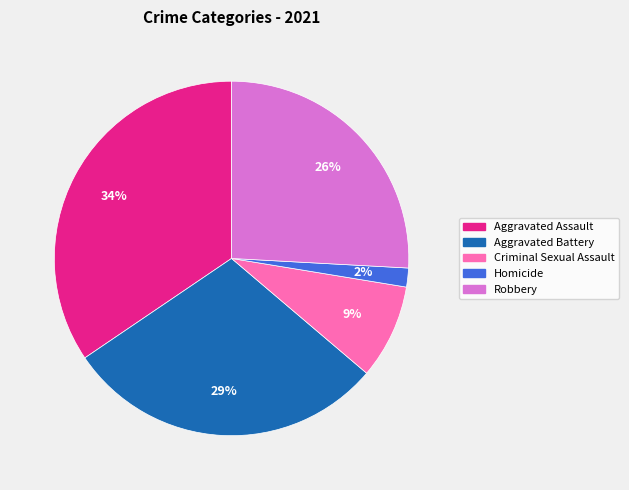

Does Robbery account for over 50% of the chart?

No